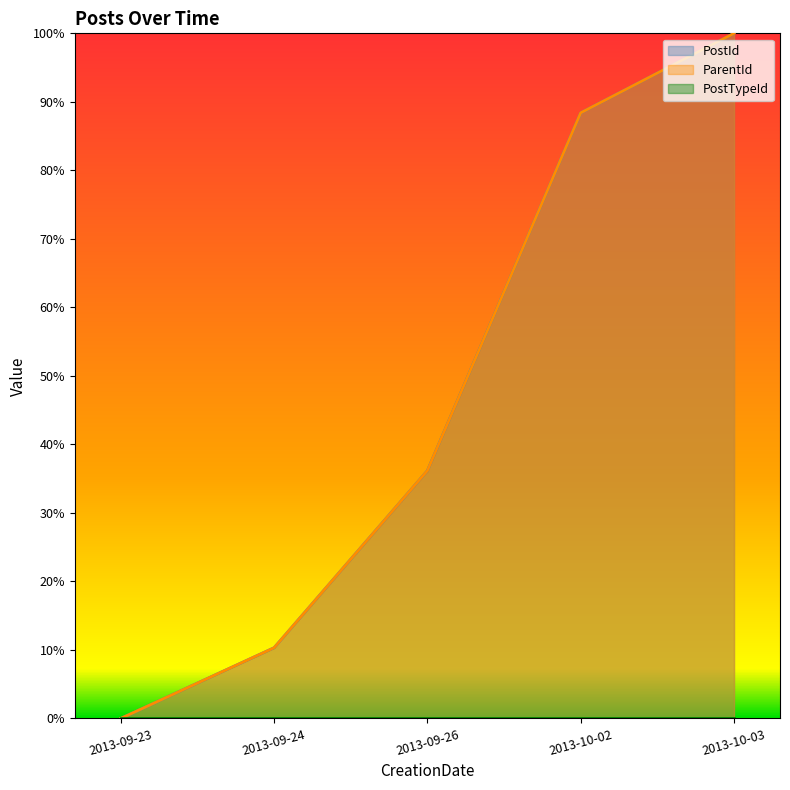

What value does the ParentId series have at 2013-10-03?

1.0